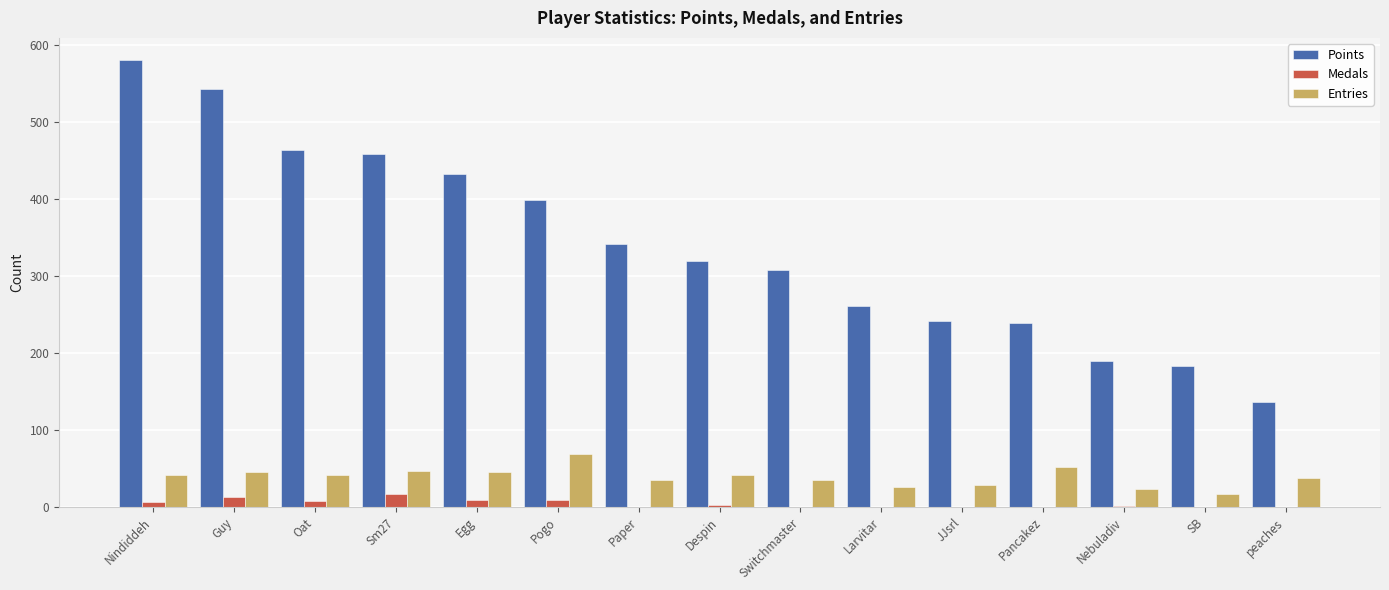

Are the bars grouped side by side (vs. stacked)?

Yes